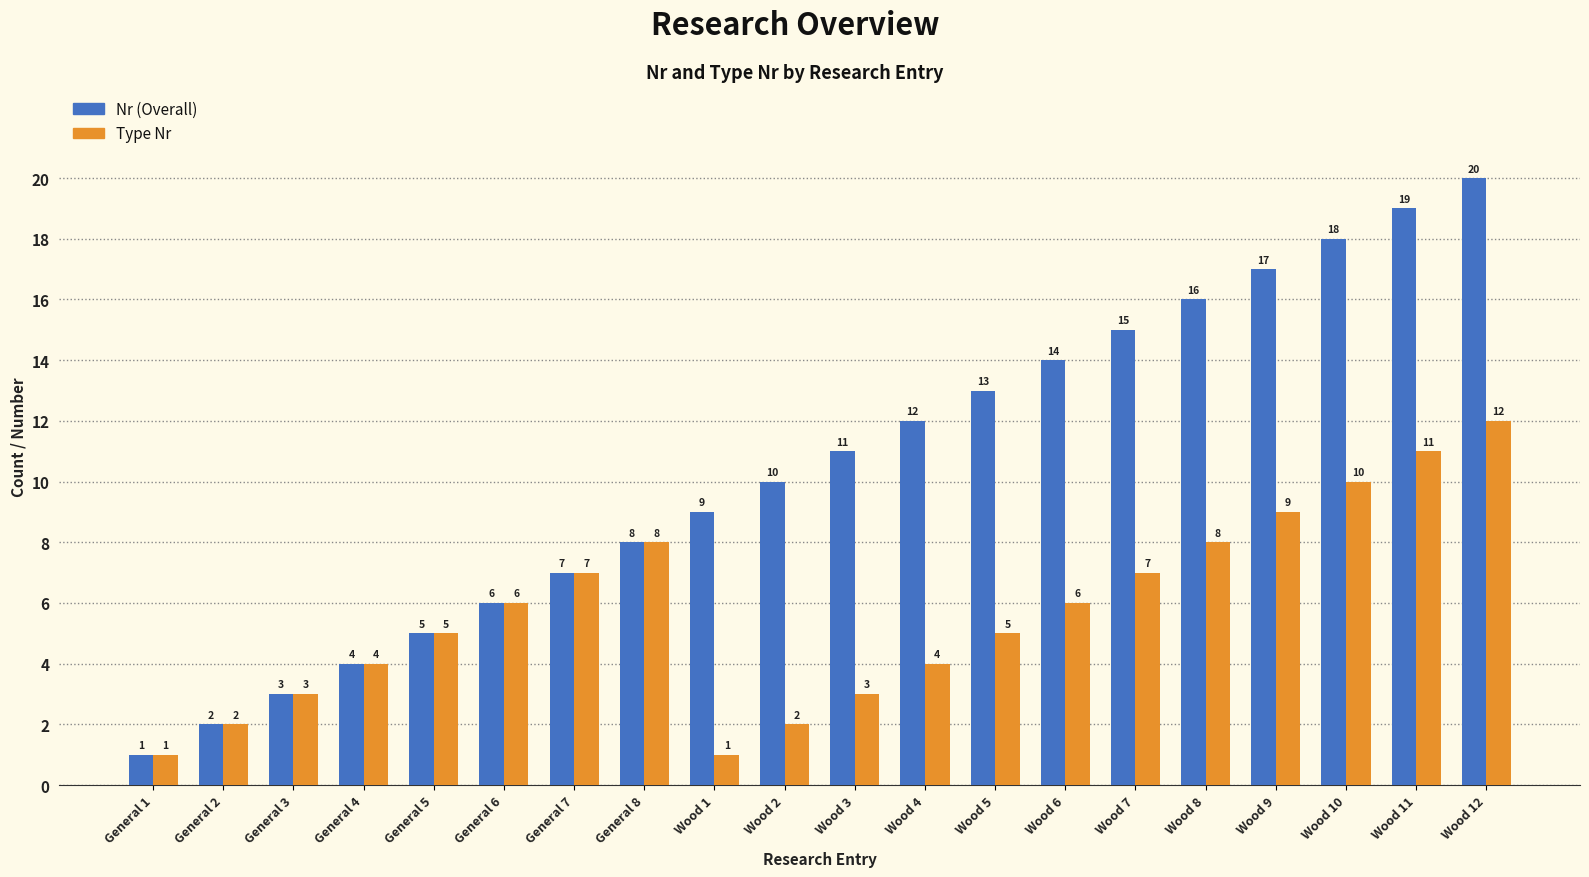

Which series has the largest range (max minus min)?

Nr (Overall)